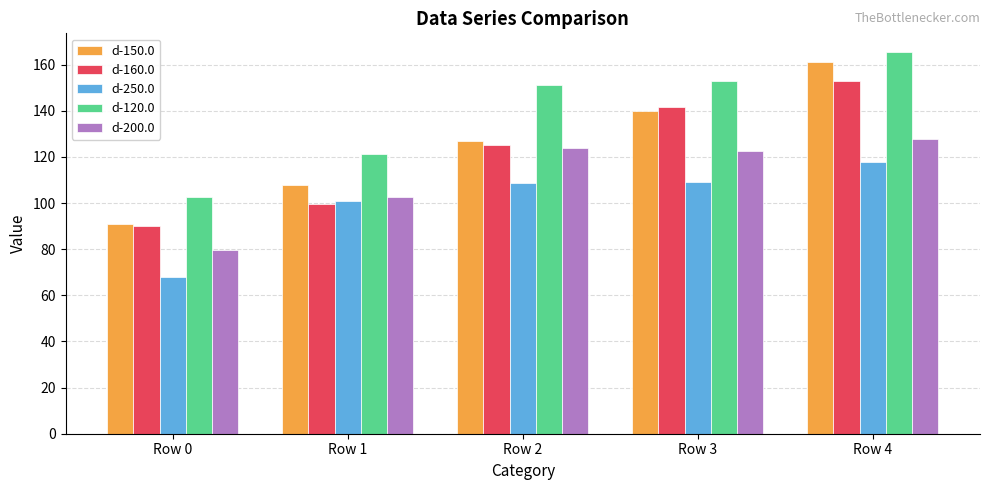

What is the highest value of the d-150.0 series?

161.2